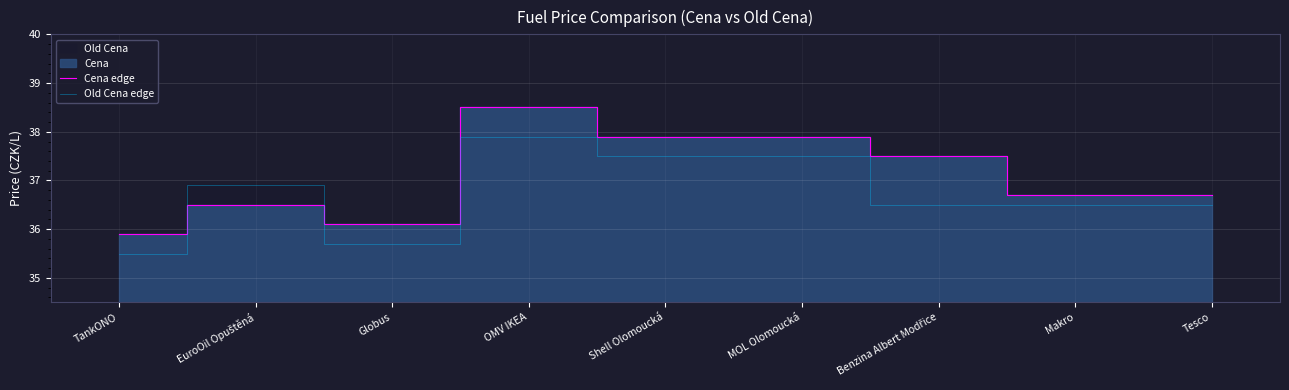

What is the average value of the Old Cena edge series?

36.7